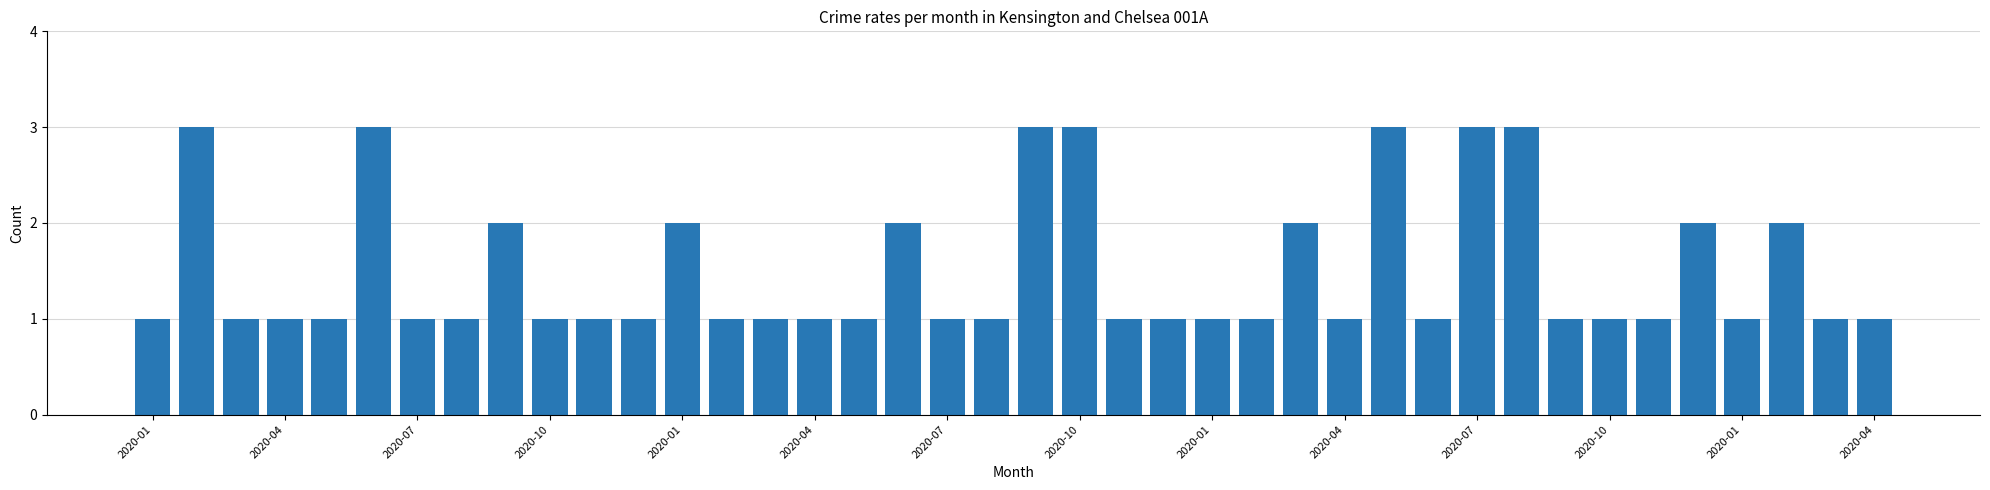

What is the sum of all values?

60